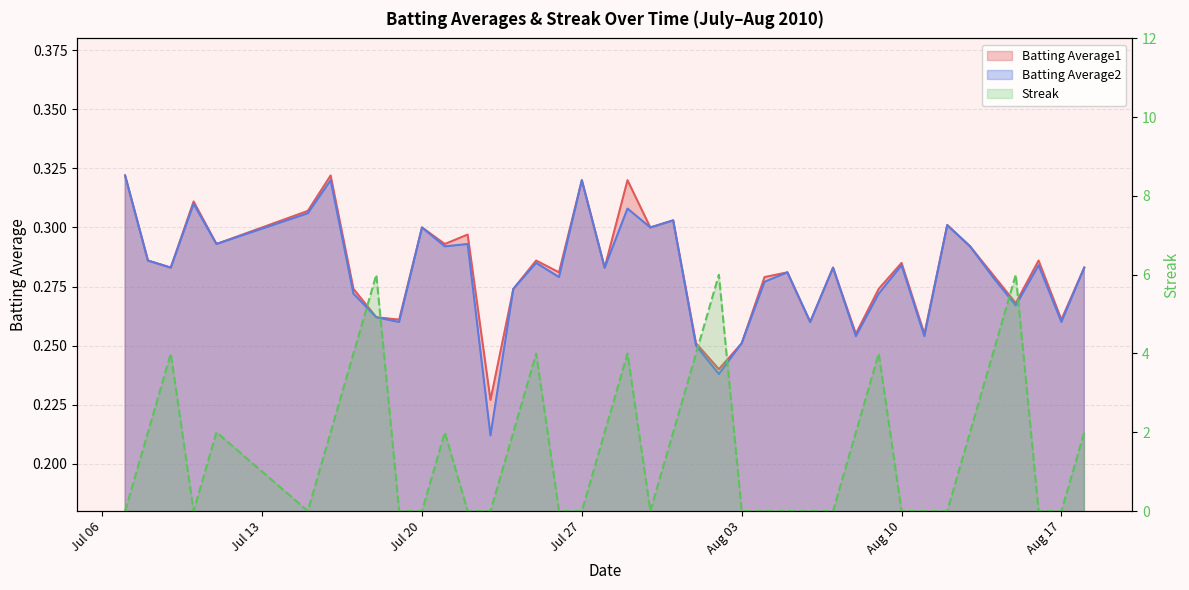

How many lines are shown in the chart?

3